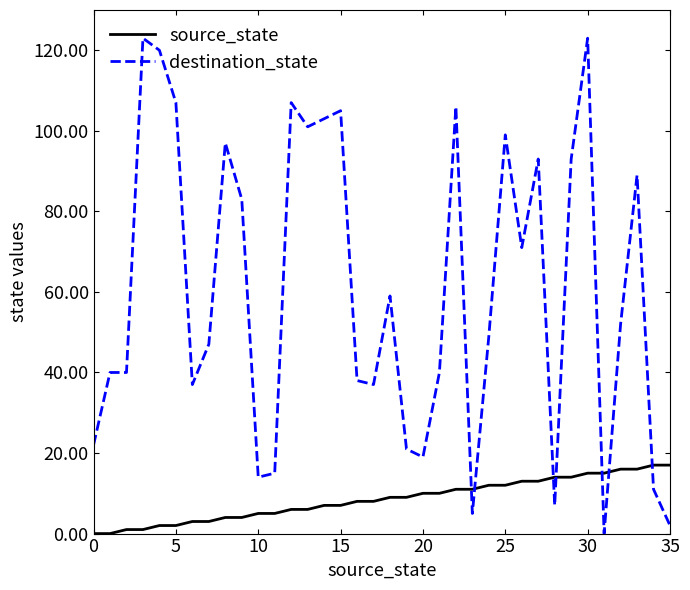

Which series has the widest spread of values?

destination_state